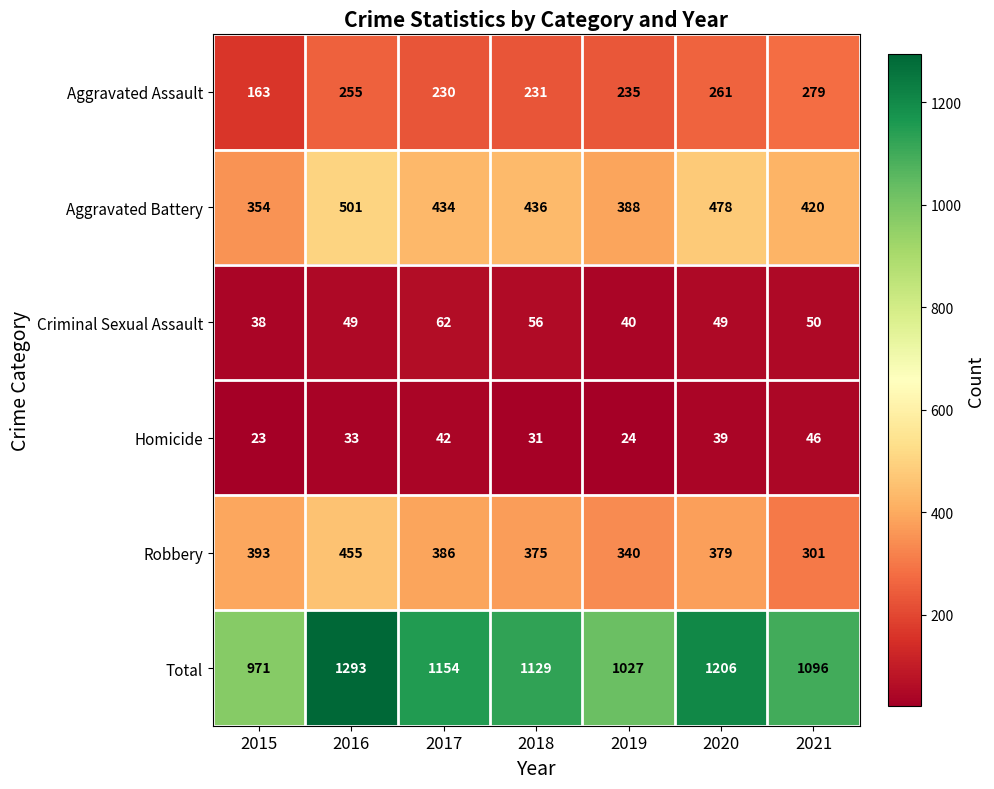

Rank the series at 2018 from lowest to highest value.

Homicide, Criminal Sexual Assault, Aggravated Assault, Robbery, Aggravated Battery, Total